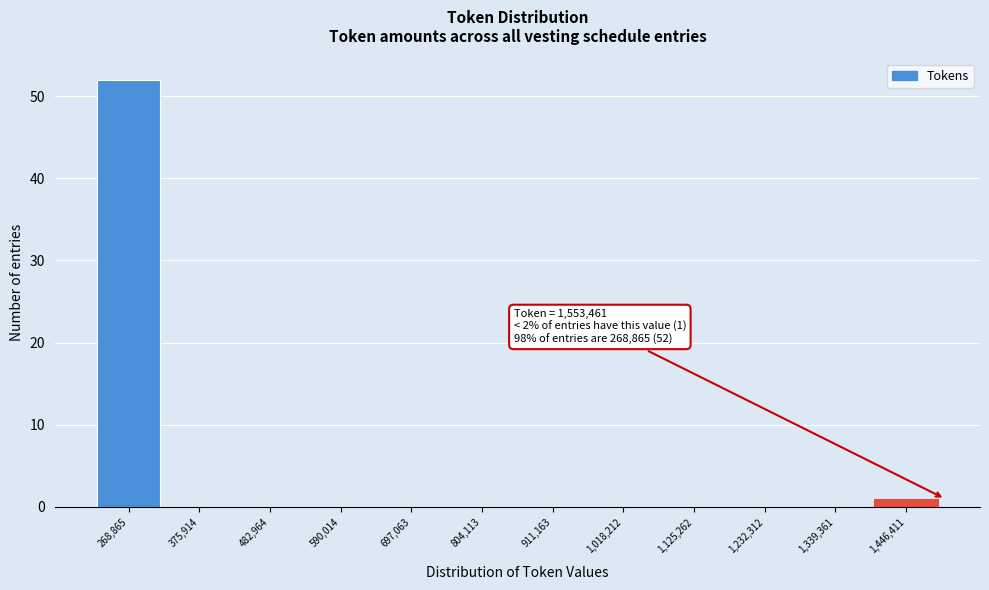

Reading left to right, list all the values displayed in this chart.

268,865=52	375,914=0	482,964=0	590,014=0	697,063=0	804,113=0	911,163=0	1,018,212=0	1,125,262=0	1,232,312=0	1,339,361=0	1,446,411=1